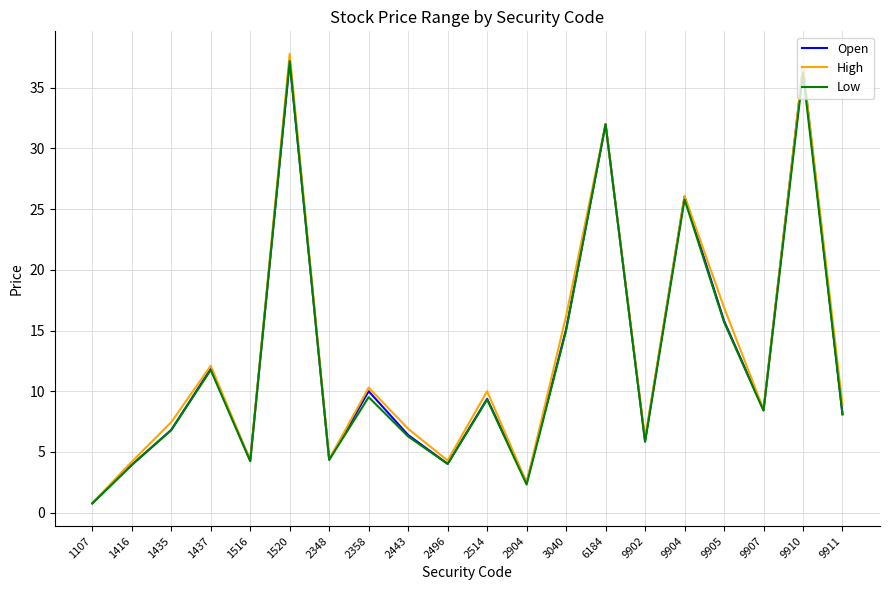

At which category is the sum across all series the highest?

1520